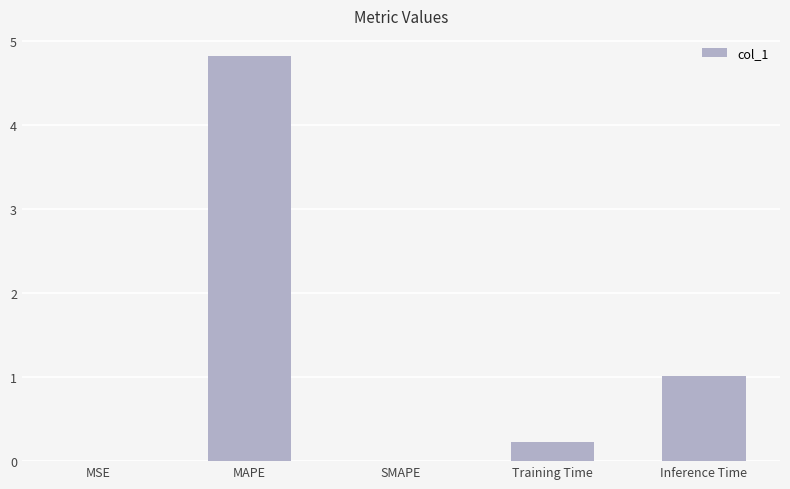

The value at MSE is 0.0. True or false?

True